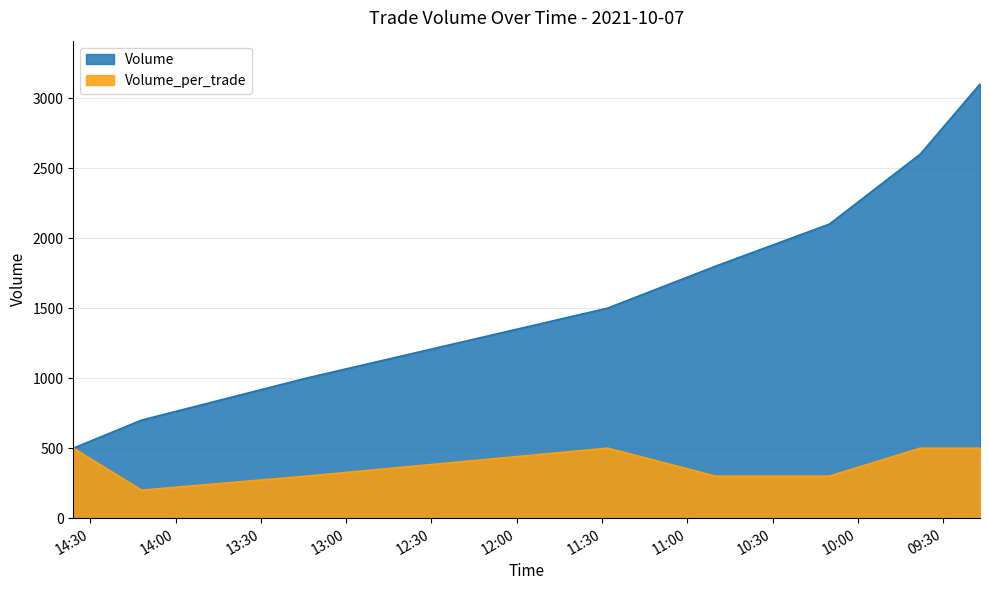

Which series has the widest spread of values?

Volume